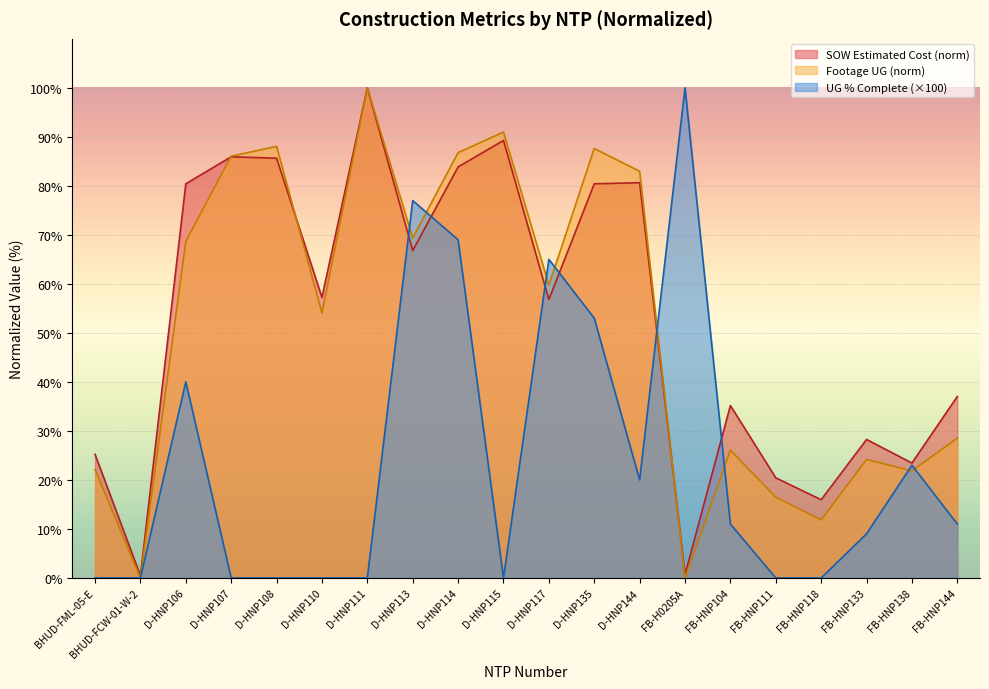

Which has a higher value, D-HNP106 or D-HNP113?

D-HNP106